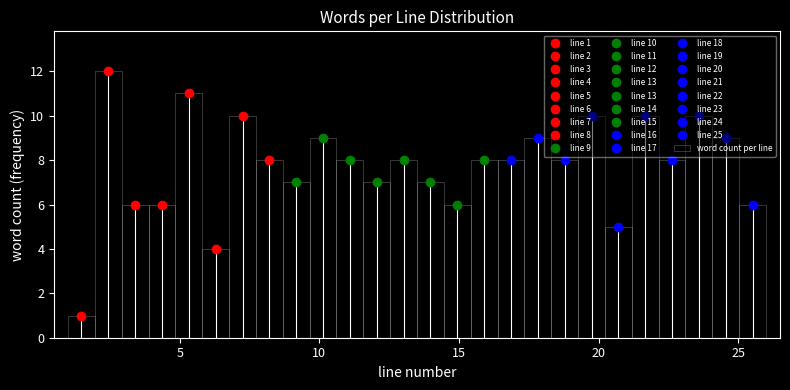

Read against the x-axis, roughly where is the centre of the tallest bar?

2.5